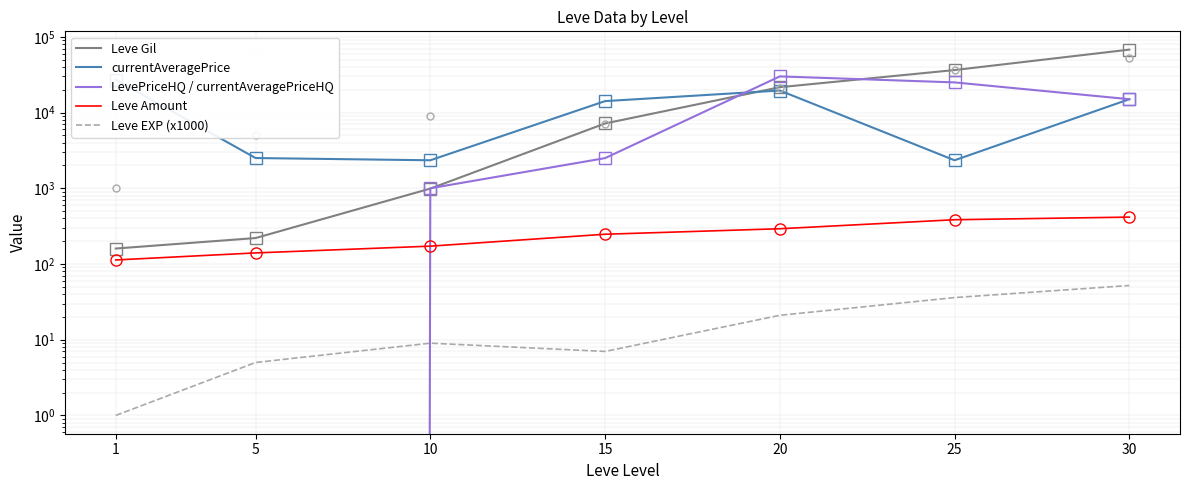

List the labels in order of Leve Amount value, smallest first.

1, 5, 10, 15, 20, 25, 30